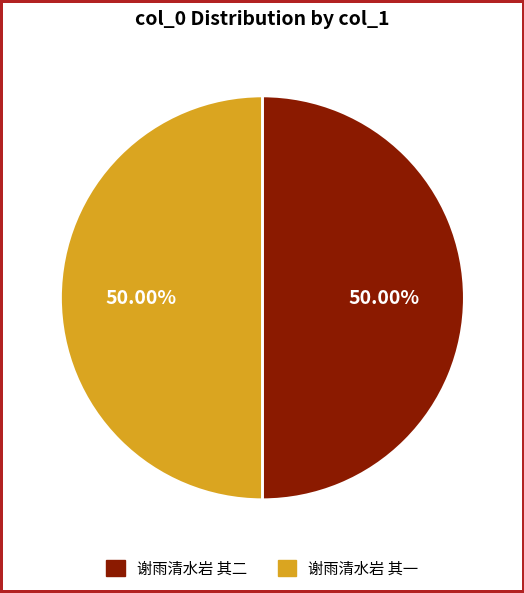

Combined, do 谢雨清水岩 其一 and 谢雨清水岩 其二 account for over 50%?

Yes